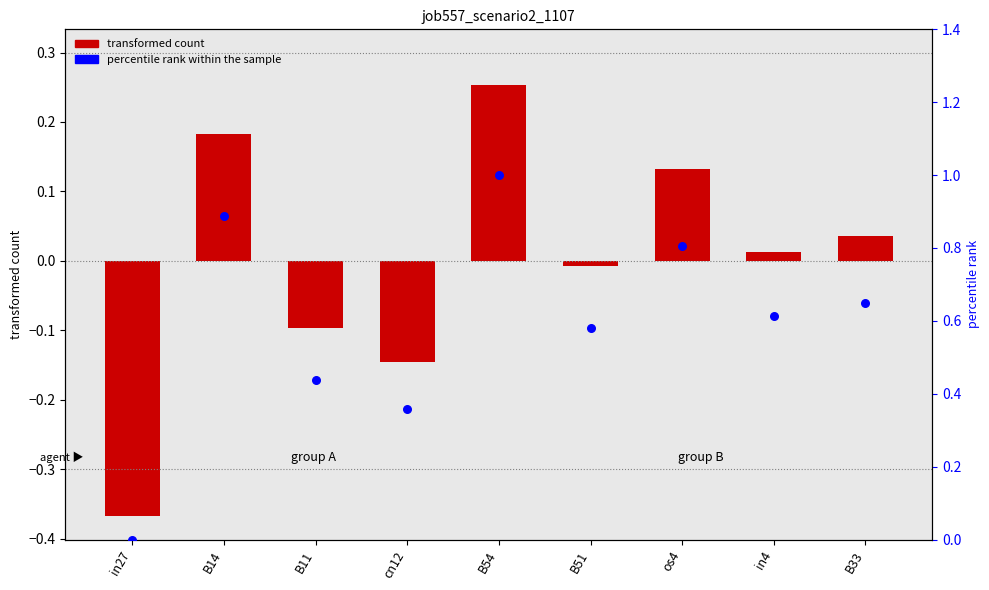

Which series contains the highest Y value?

percentile rank within the sample